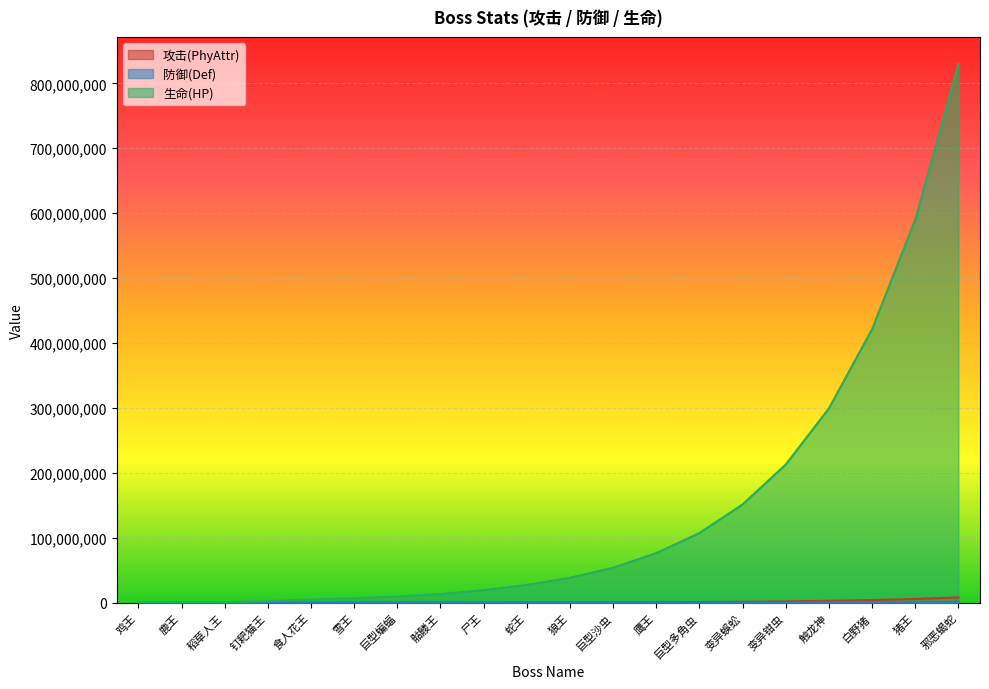

What is the difference between the maximum and second lowest values in the 生命(HP) series?

829750000